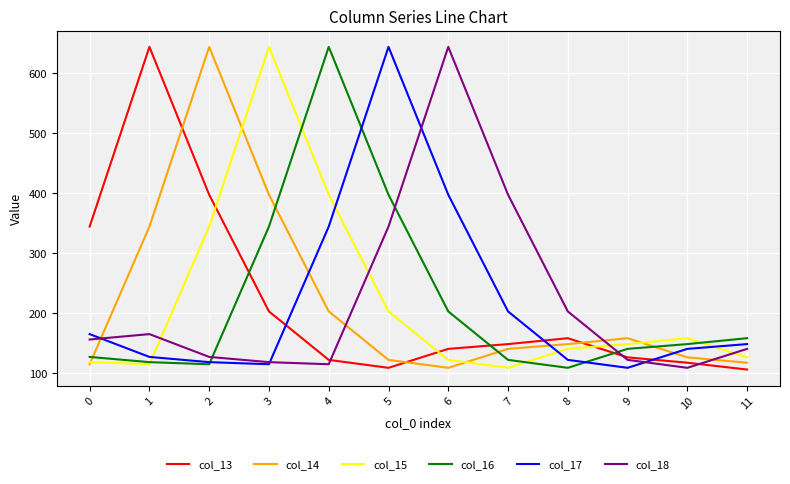

What is the maximum value shown in the chart?

643.5